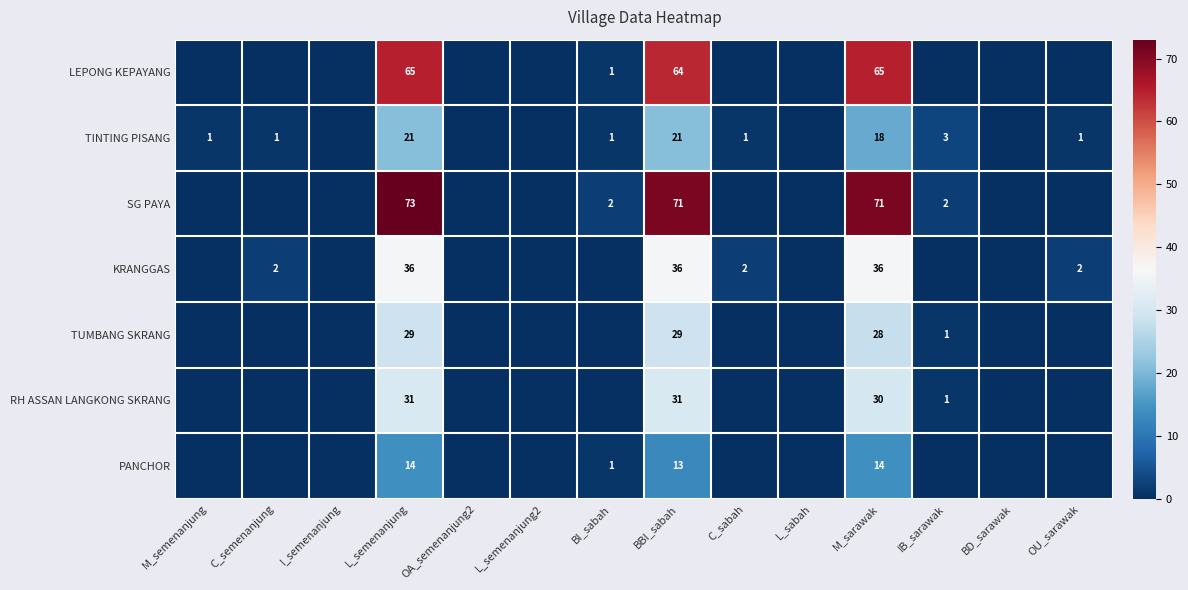

Between C_sabah and BBI_sabah, which is larger?

BBI_sabah